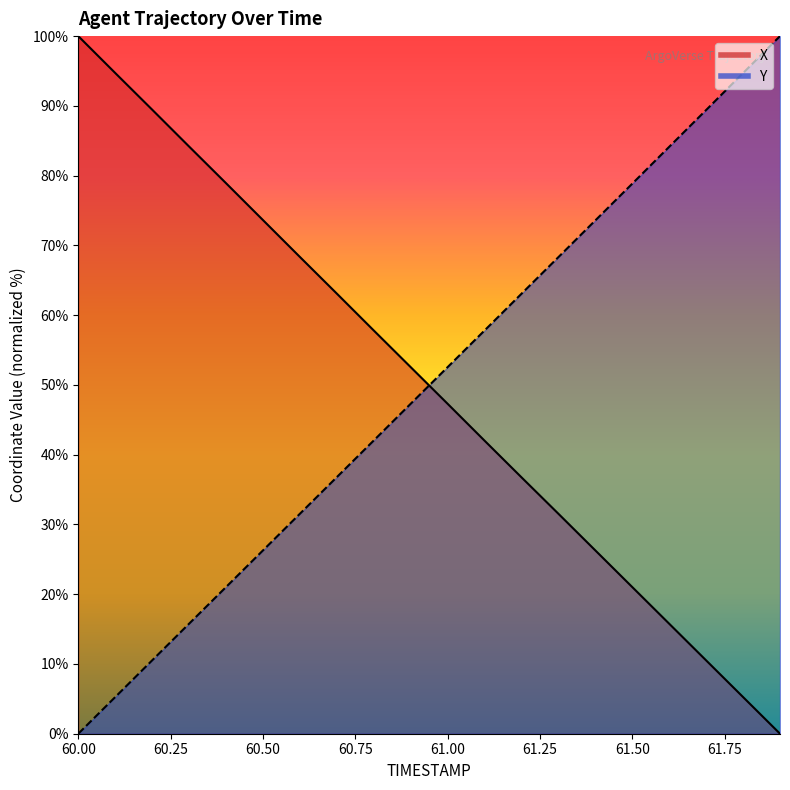

What is the greatest value displayed?

100.0